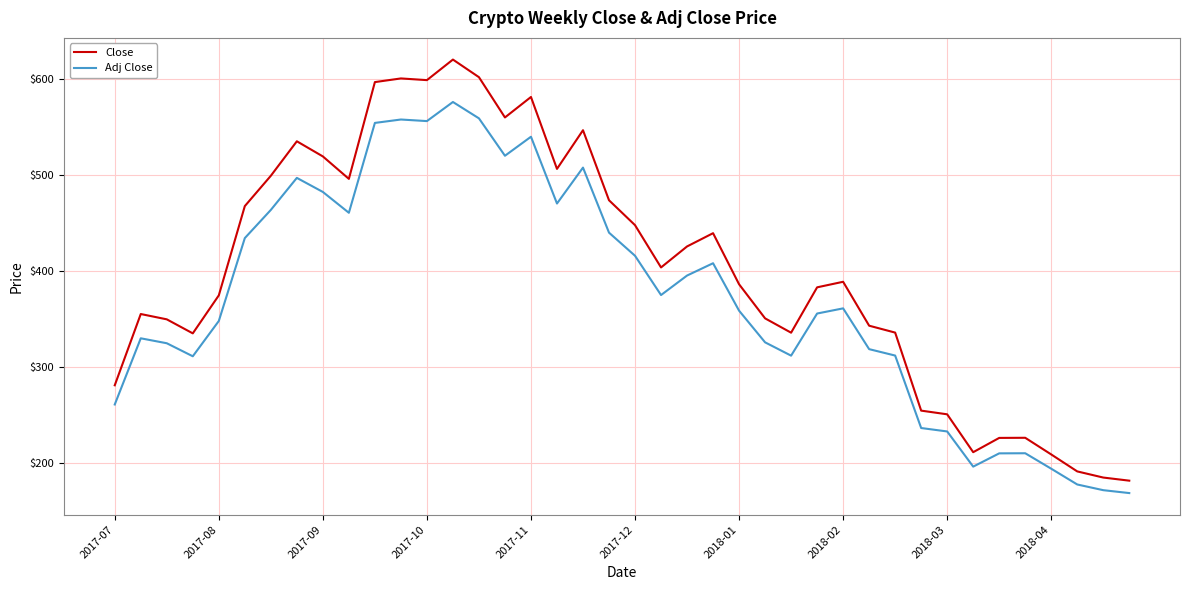

Rank the series by their average value, from highest to lowest.

Close, Adj Close